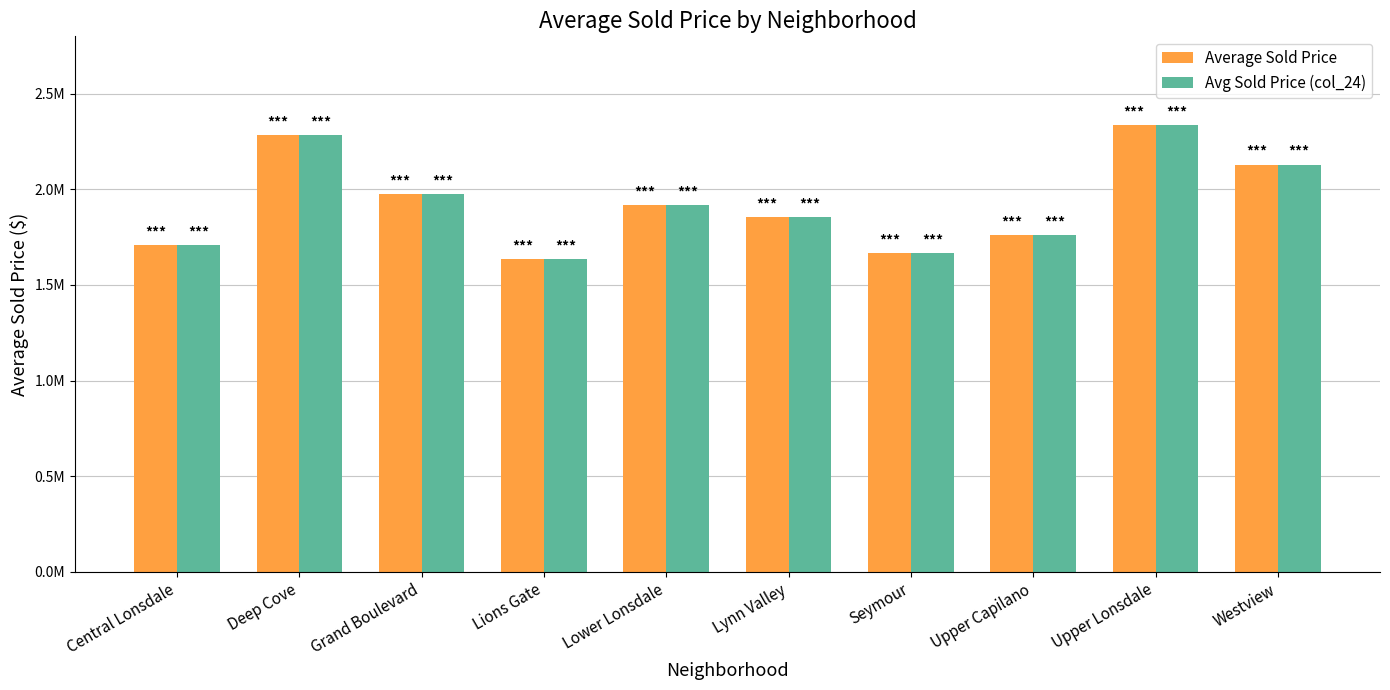

What are all the series names shown in the legend?

Average Sold Price, Avg Sold Price (col_24)